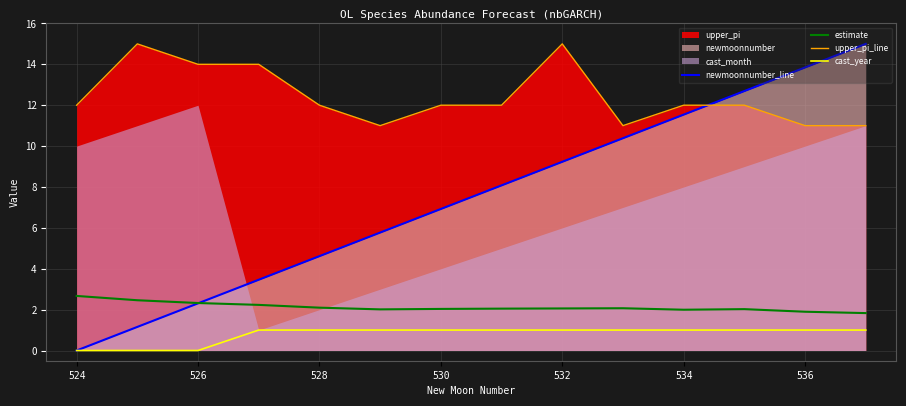

In estimate, how many points are higher than both neighbors (excluding endpoints)?

2